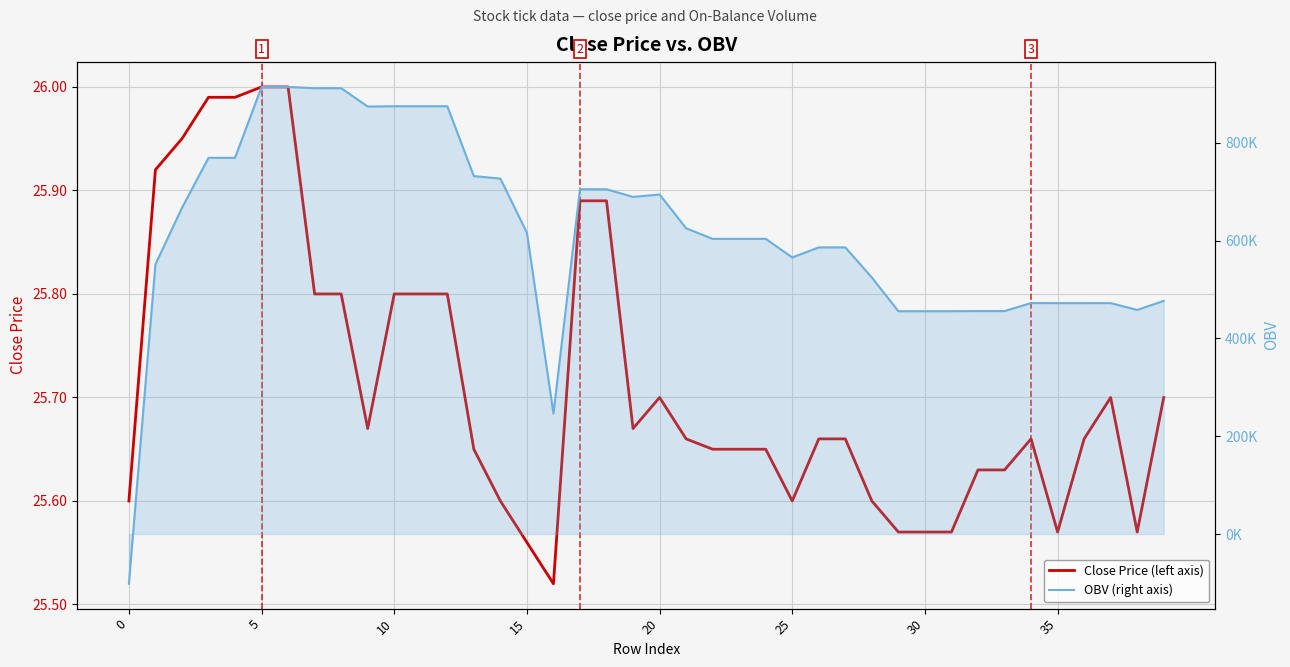

Is the value of Close Price (left axis) at 27 greater than the value of OBV (right axis) at 8?

No